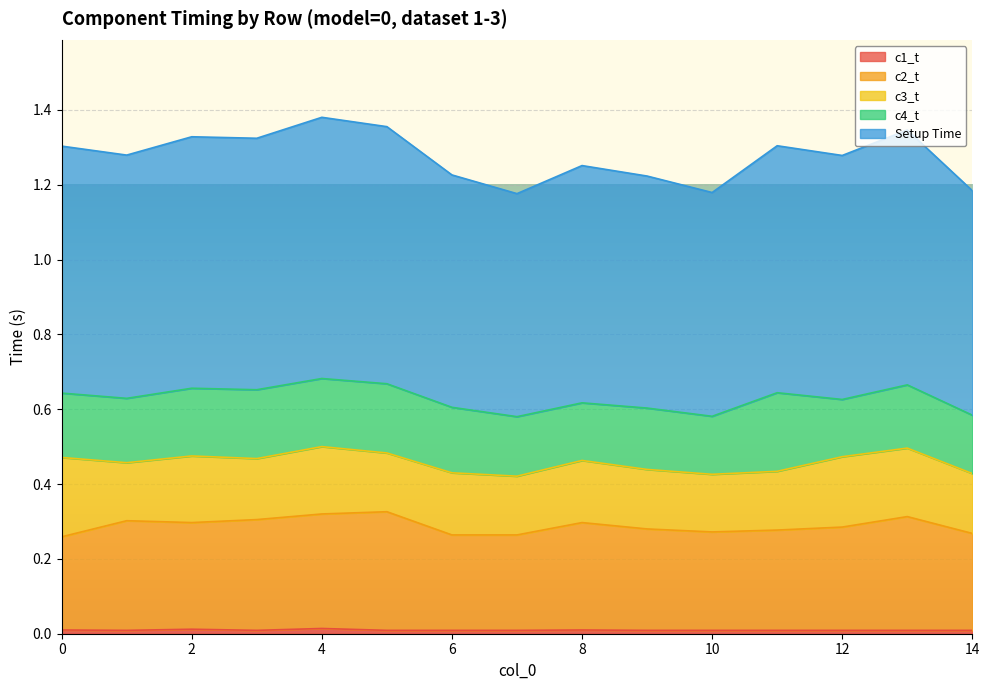

True or false: c1_t and Setup Time intersect in this chart.

False